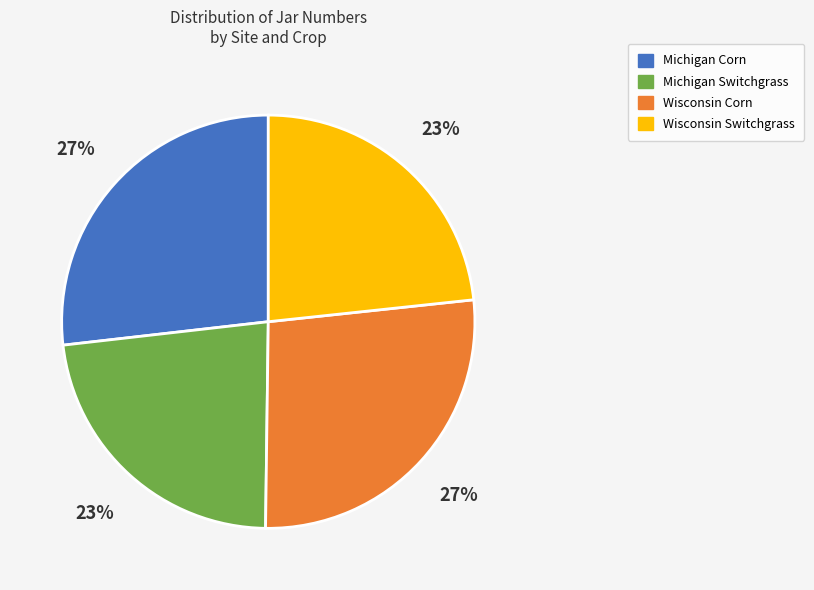

To the nearest percent, what is the difference between the largest and smallest slice percentages?

4%